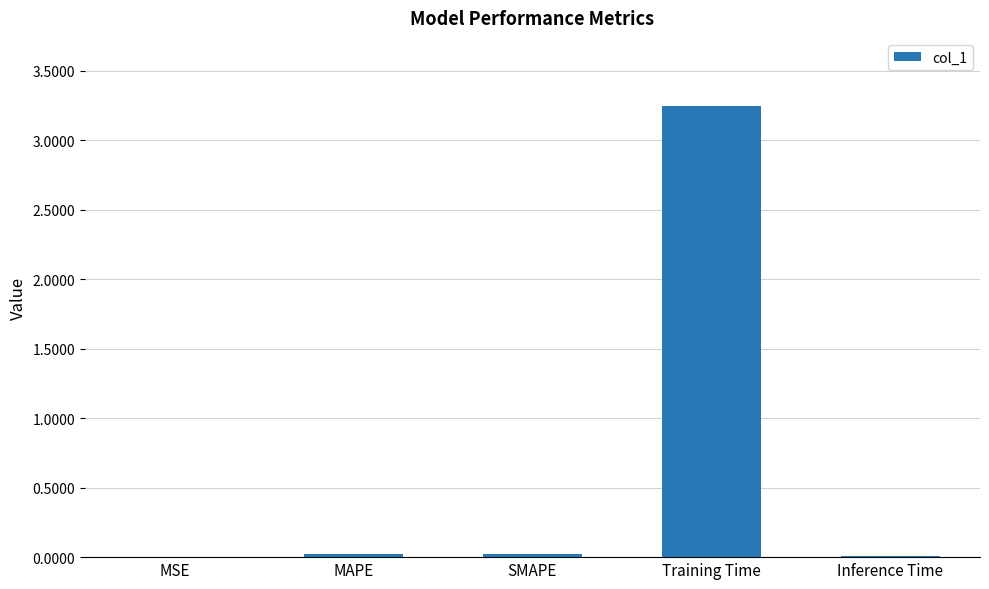

Which label corresponds to the largest value in the chart?

Training Time